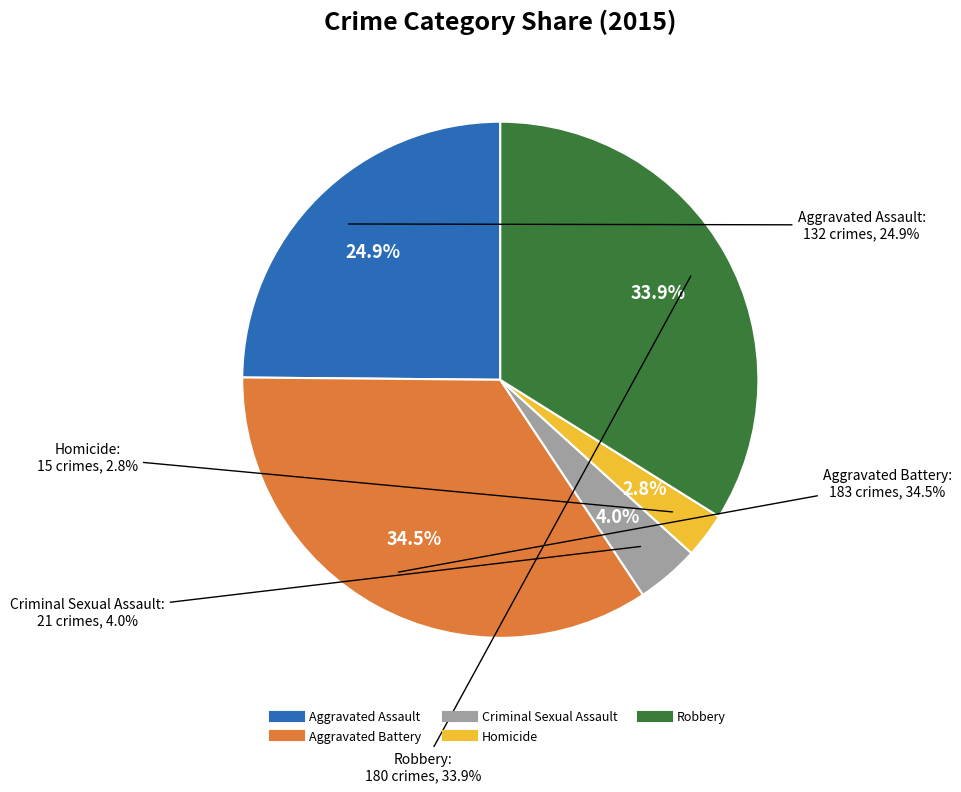

Count the number of slices in the pie.

5